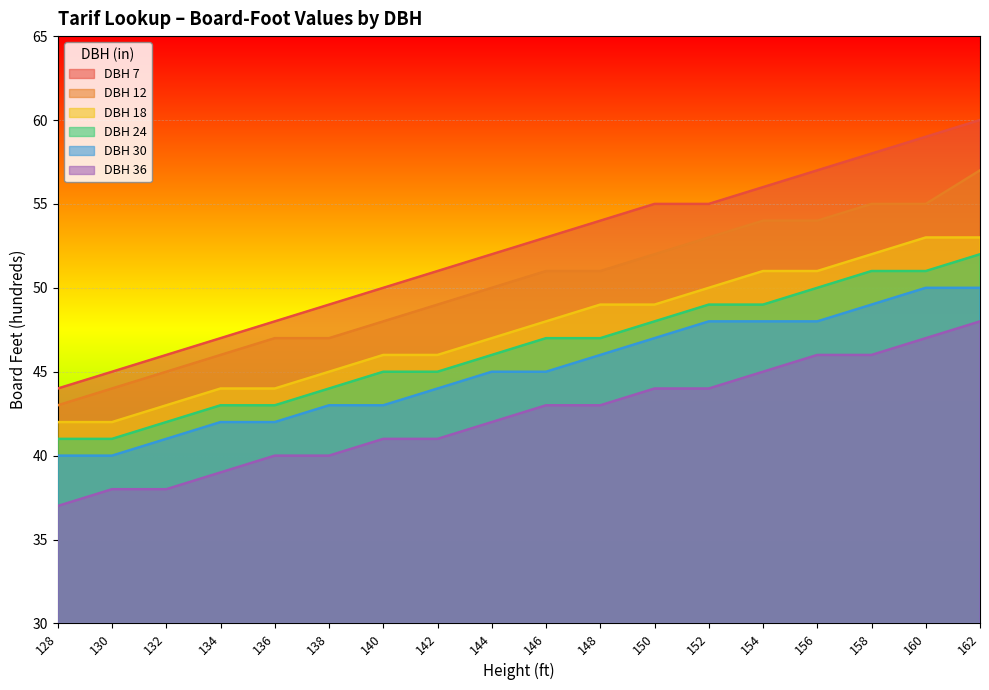

Rank the series by their maximum value, from lowest to highest.

DBH 36, DBH 30, DBH 24, DBH 18, DBH 12, DBH 7